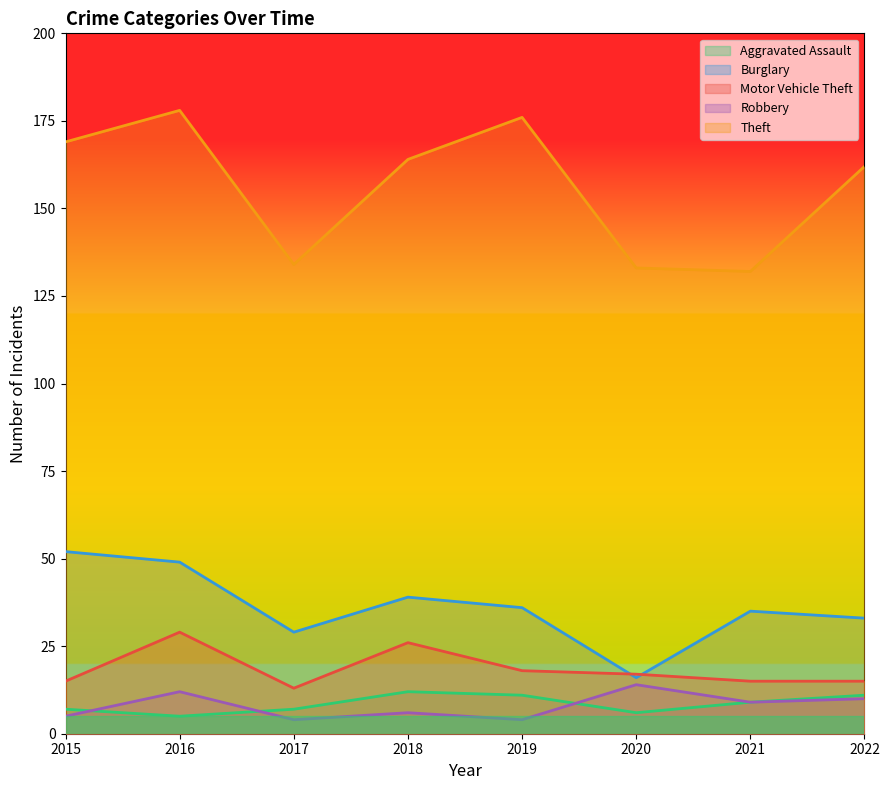

At which label does Robbery reach its peak?

2020